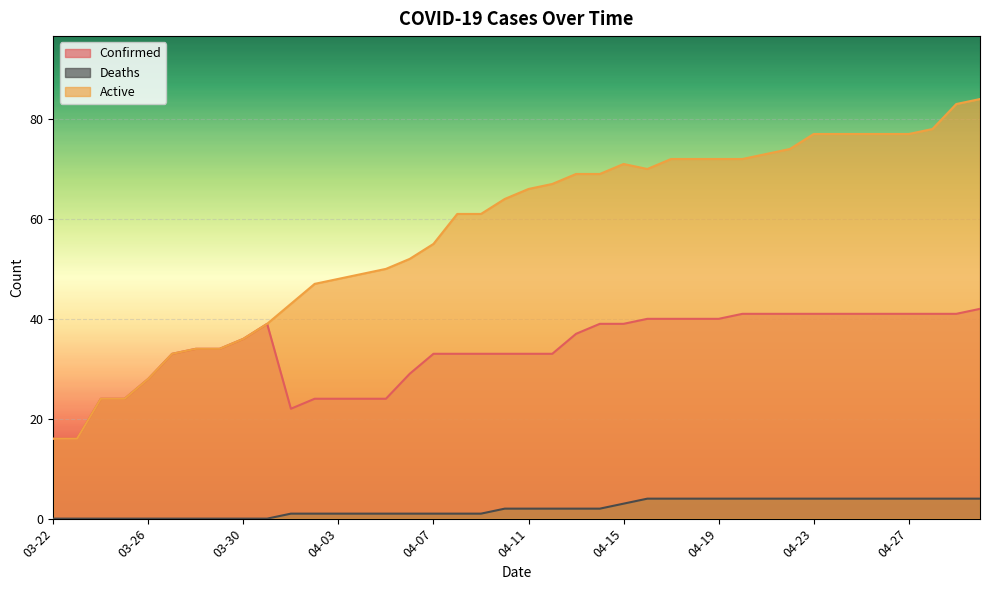

At how many categories does at least one series exceed 27?

36